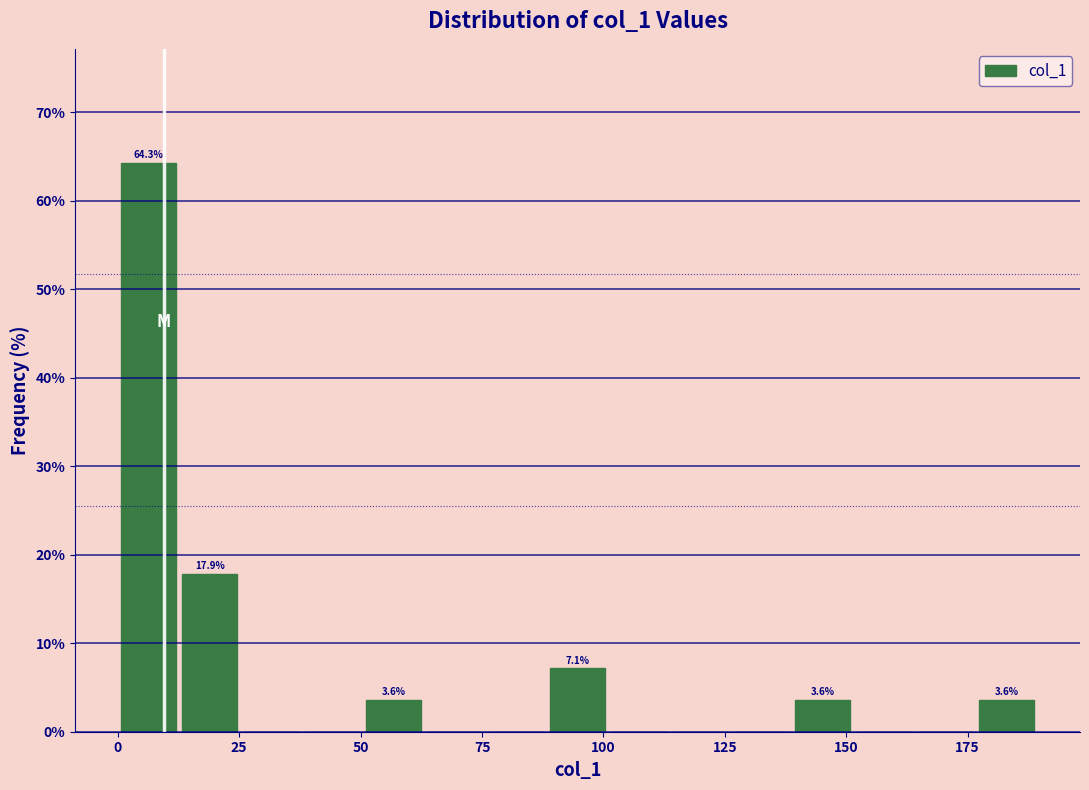

Around what value on the x-axis is the tallest bar? Give the approximate position of its centre, as read against the axis.

5